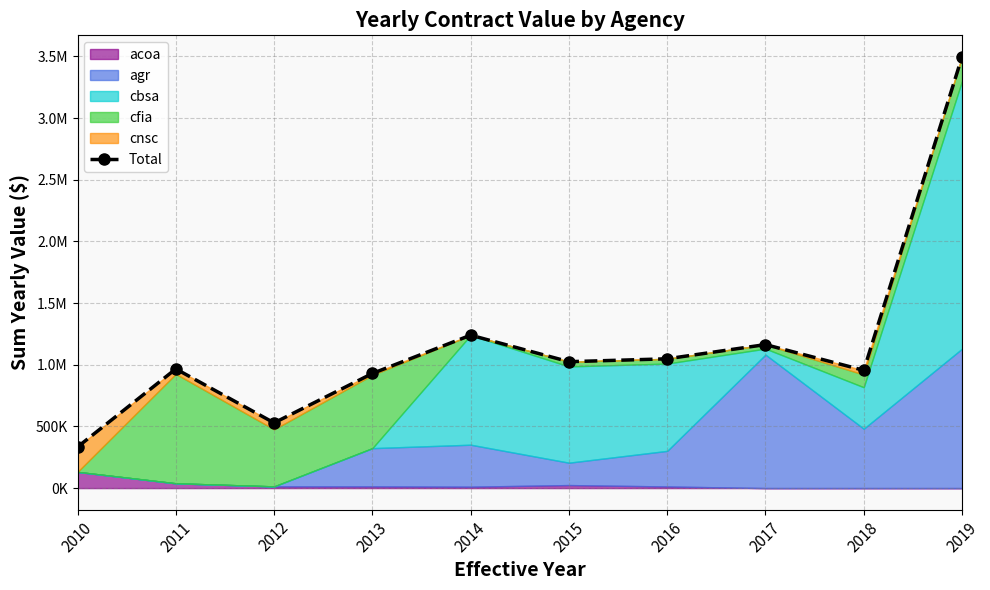

Rank the categories by value from highest to lowest.

2019, 2014, 2017, 2016, 2015, 2011, 2018, 2013, 2012, 2010